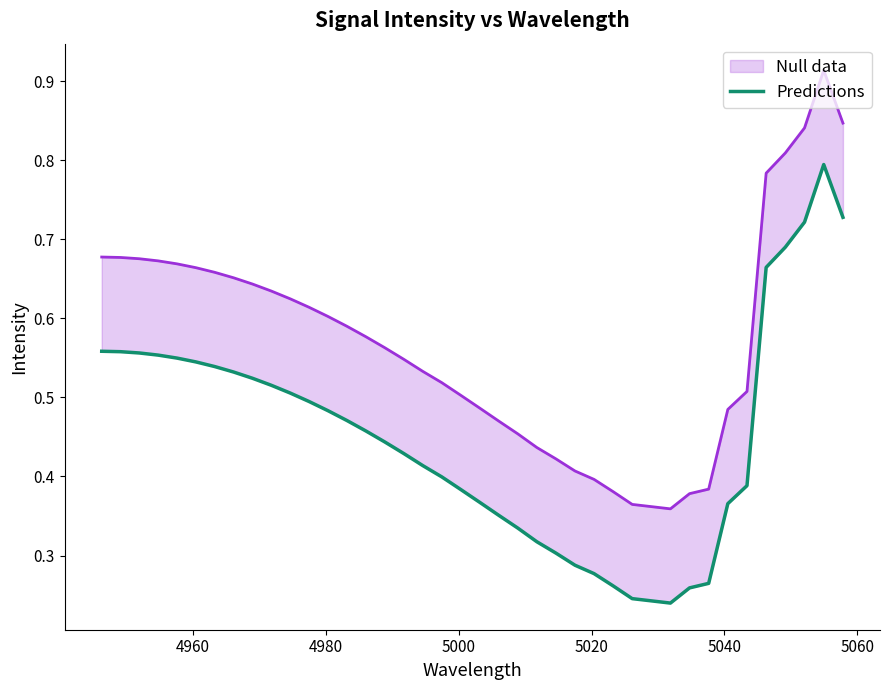

True or false: the data shows 0.9 at 11.

False